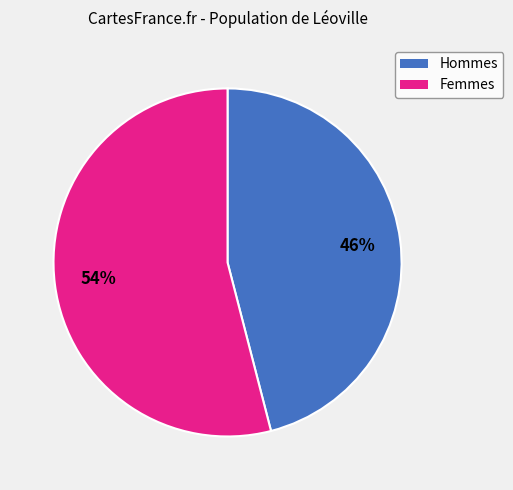

Do Femmes and Hommes together represent more than half of the pie?

Yes